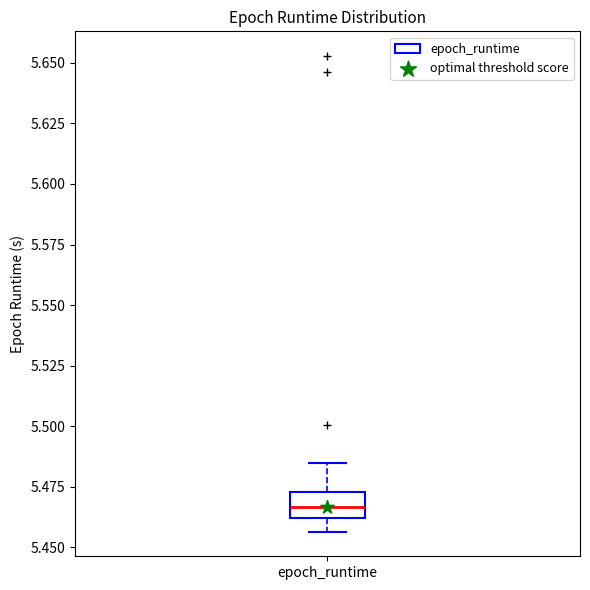

Where does the upper whisker of the box for epoch_runtime end on the y-axis? The values are not printed on the chart, so give them approximately, as read against the axis.

5.485